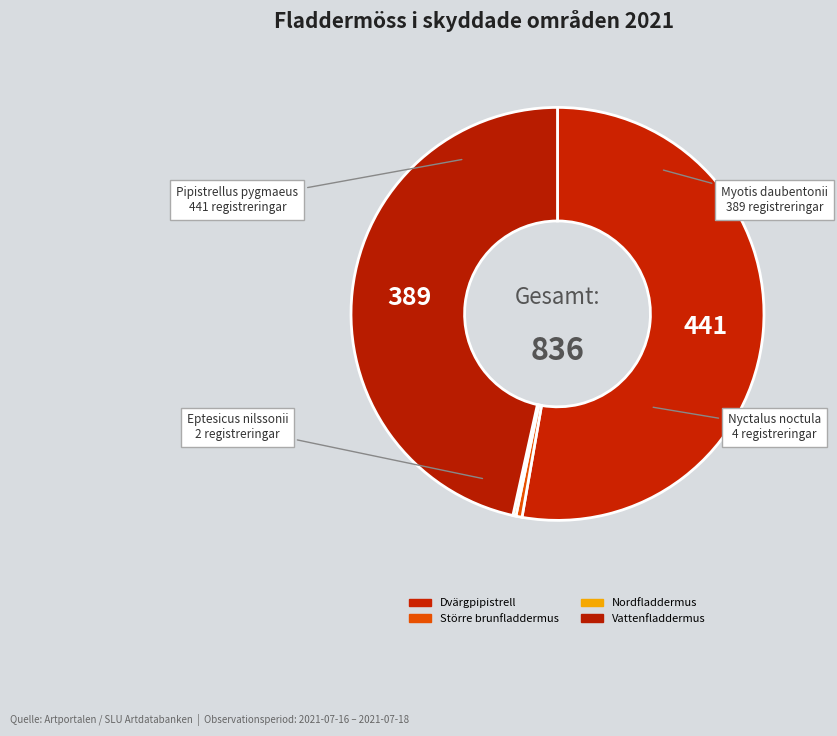

What portion of the pie excludes Nordfladdermus?

99.8%